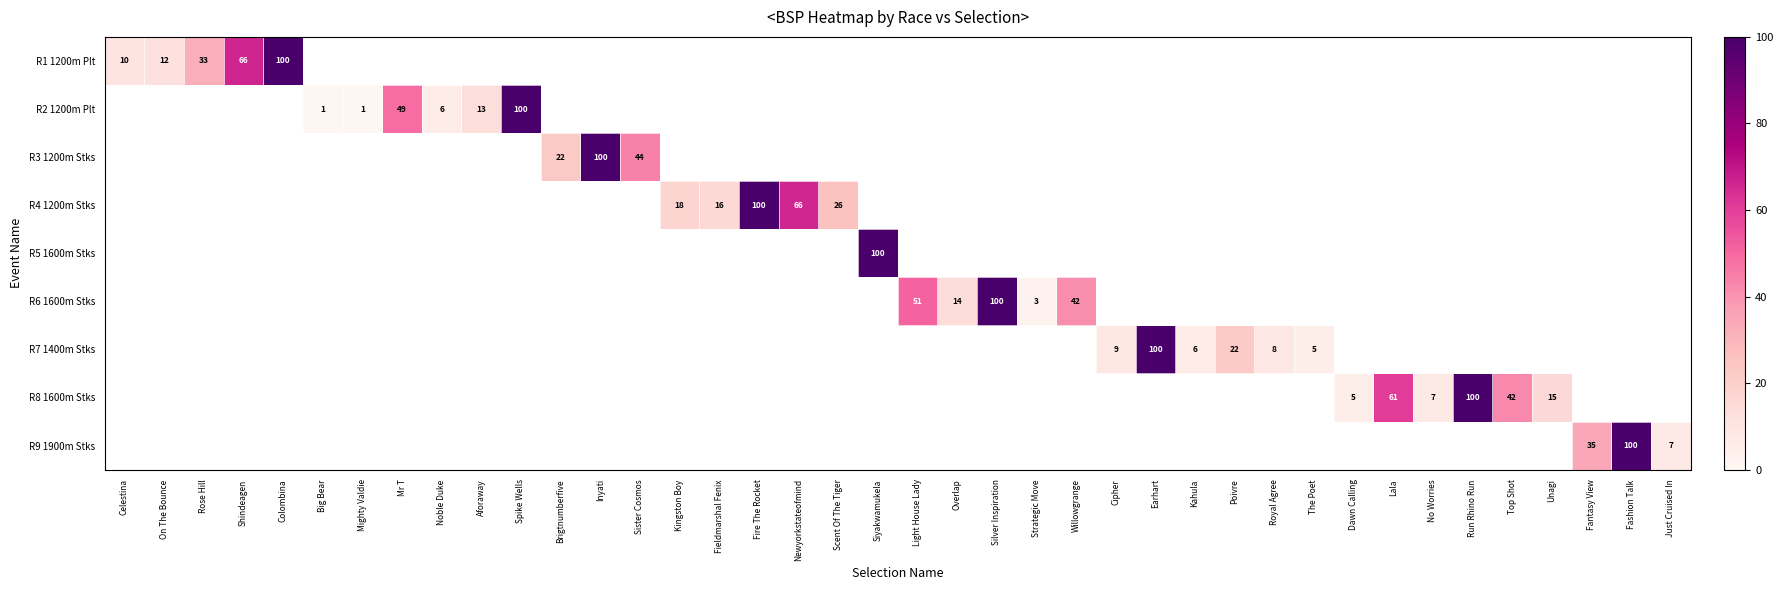

Rank the series at Light House Lady from lowest to highest value.

R1 1200m Plt, R2 1200m Plt, R3 1200m Stks, R4 1200m Stks, R5 1600m Stks, R7 1400m Stks, R8 1600m Stks, R9 1900m Stks, R6 1600m Stks